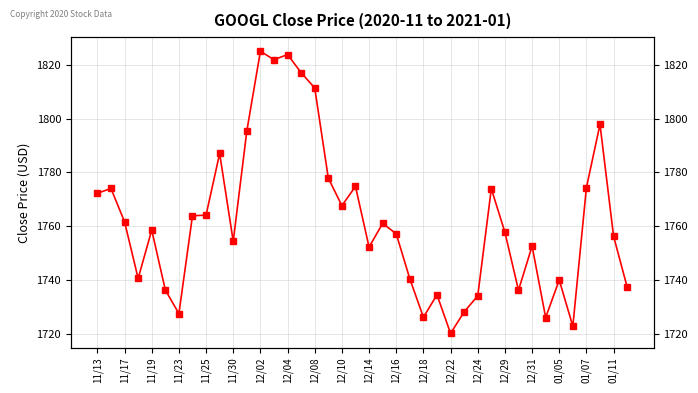

The value at 11/30 is 752.6. True or false?

False